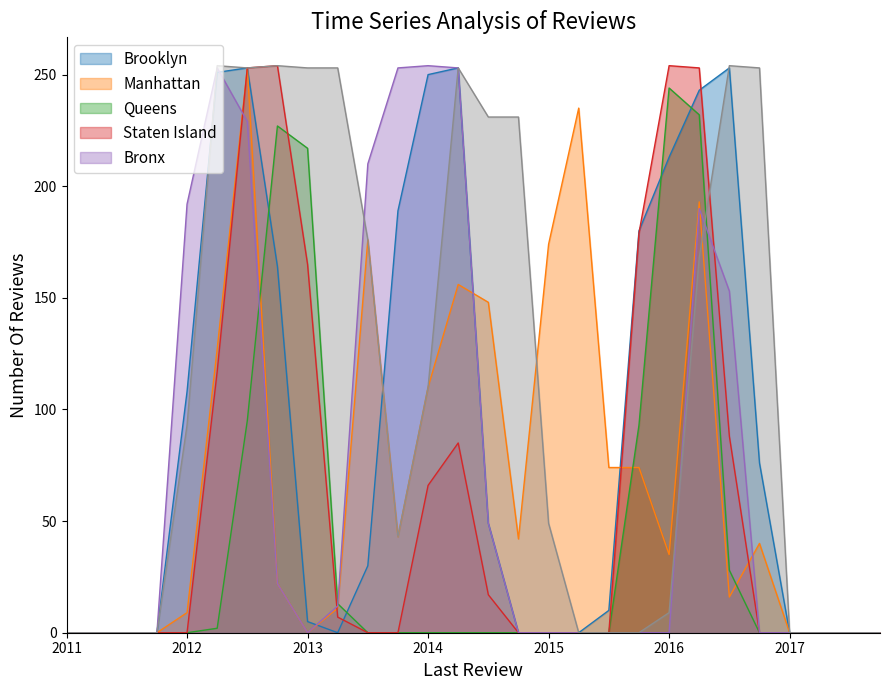

Does the chart have visible grid lines?

No